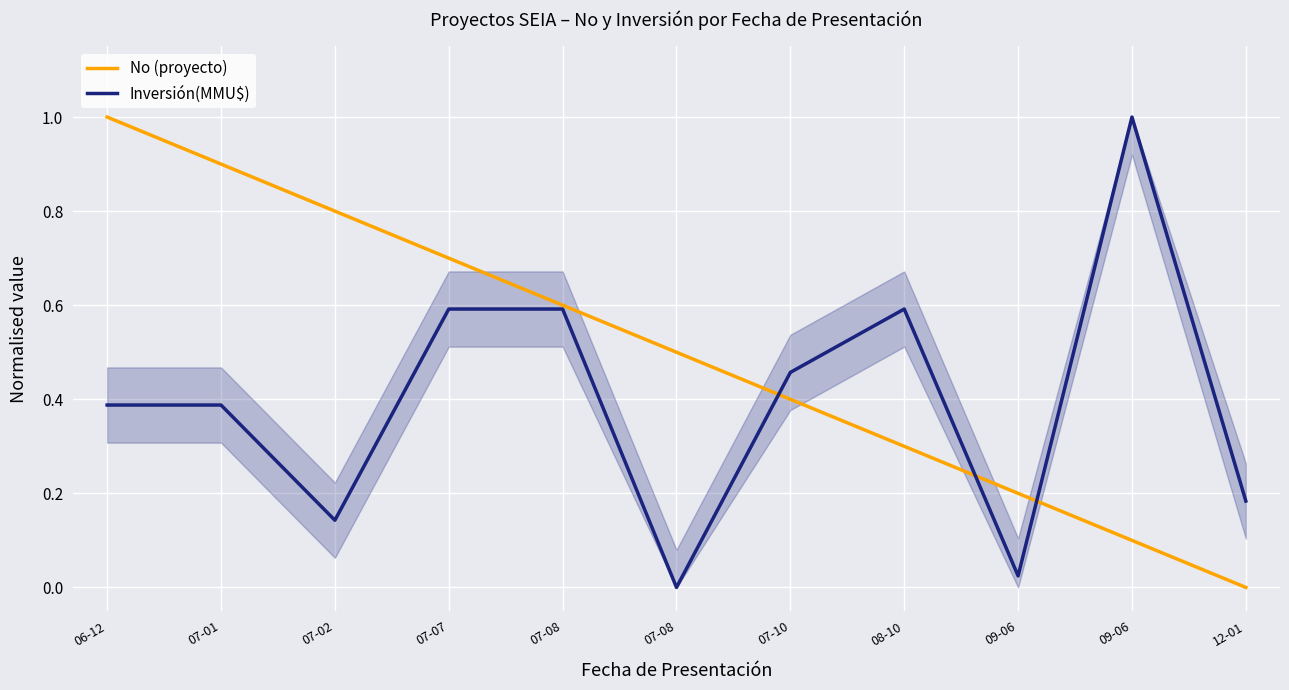

Count the number of categories in the chart.

11